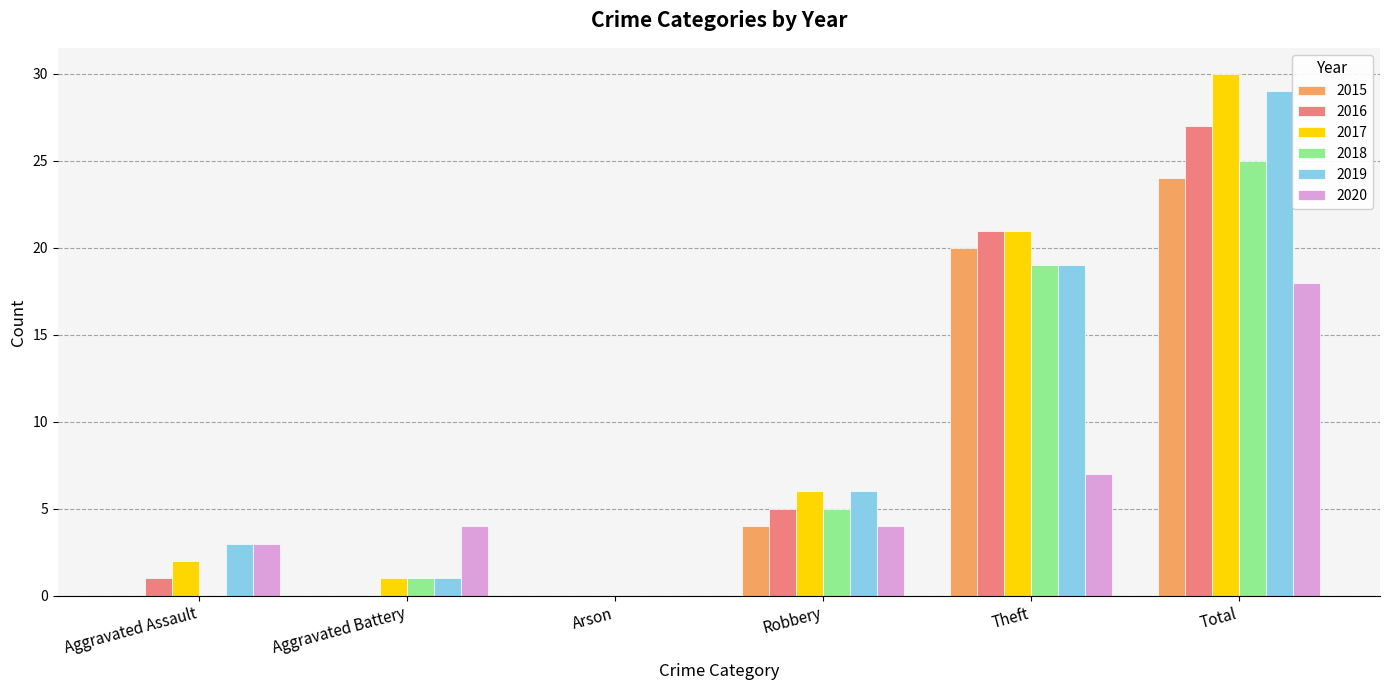

At which category is the sum across all series the highest?

Total